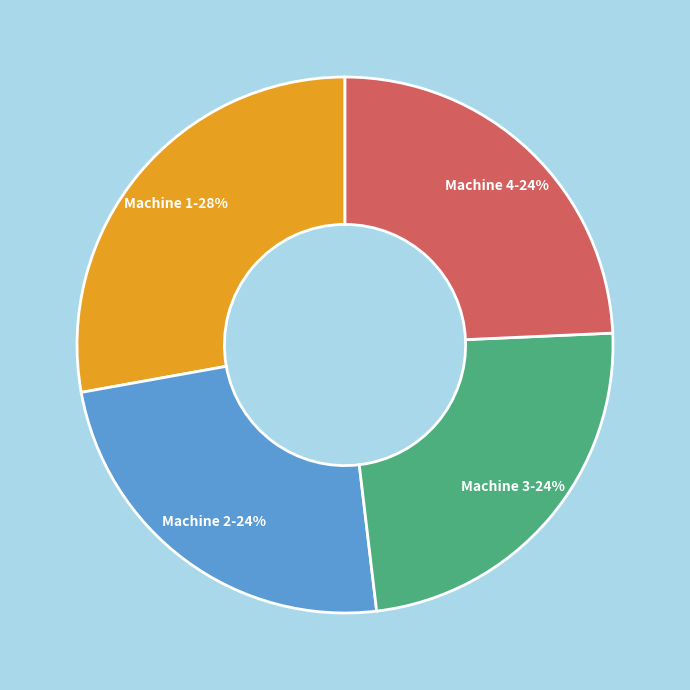

Is it true that Machine 4 is 16% of the pie?

False